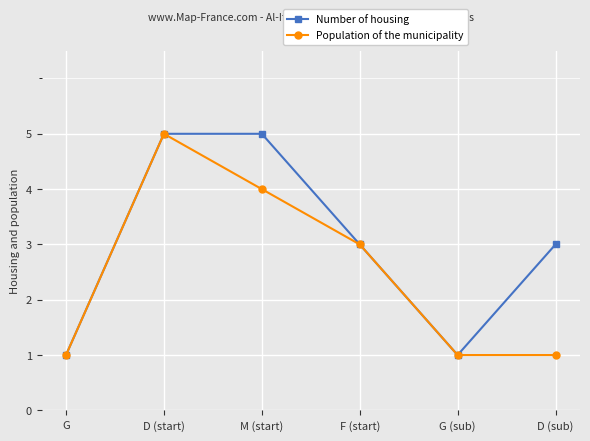

At which category does Population of the municipality reach its first local peak?

D (start)